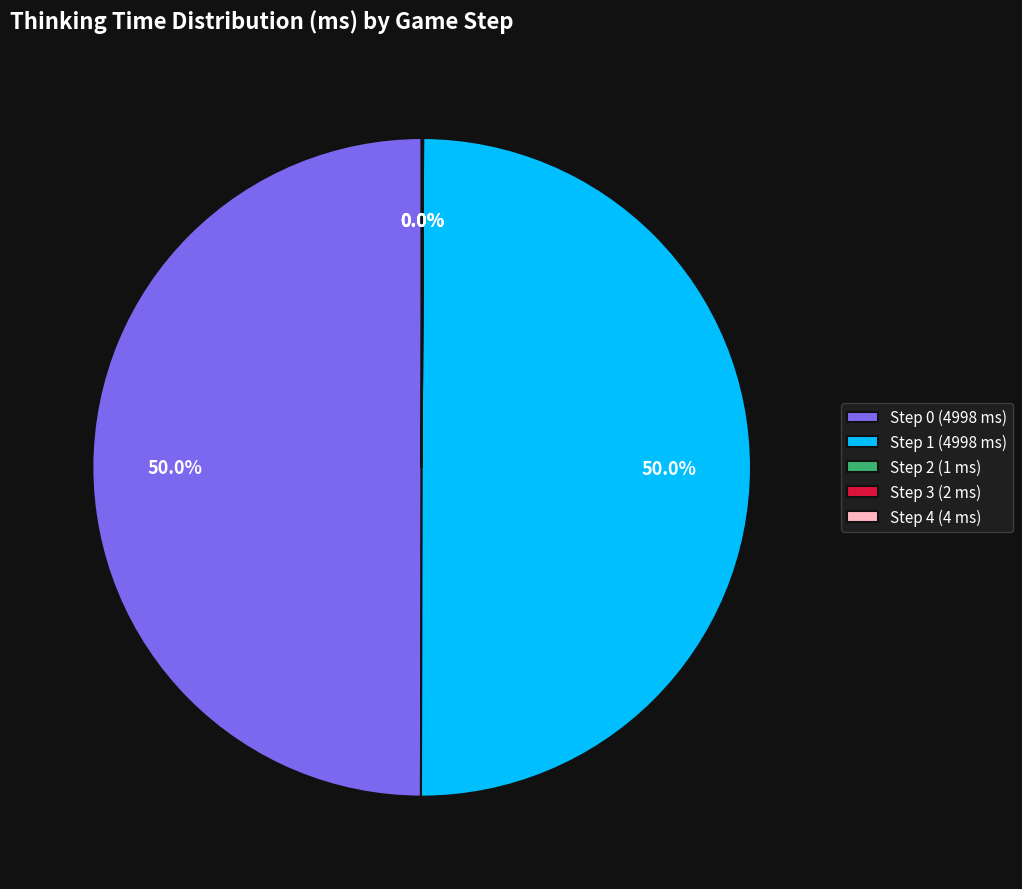

What portion of the pie excludes Step 0 (4998 ms)?

50.0%